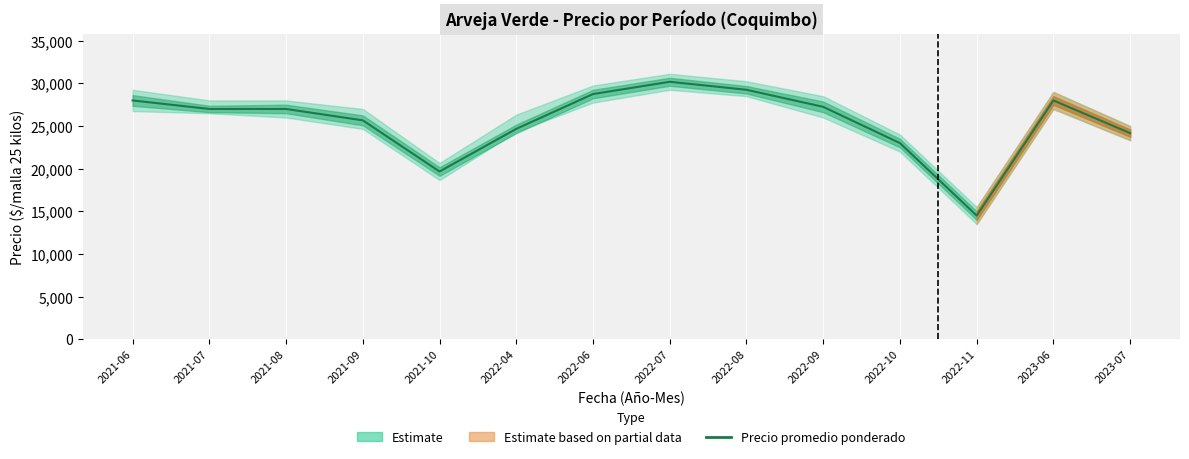

Between 2023-07 and 2022-06, which is larger?

2022-06